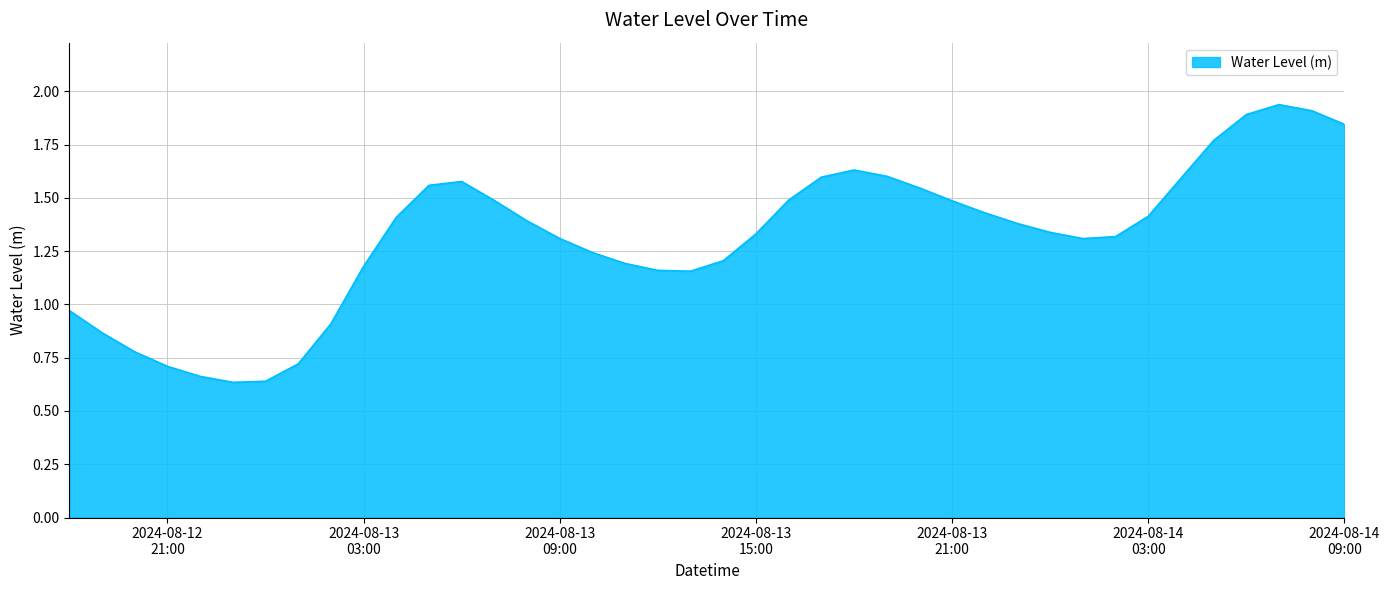

What is the label of the 8th point from the right?

2024-08-14 02:00:00